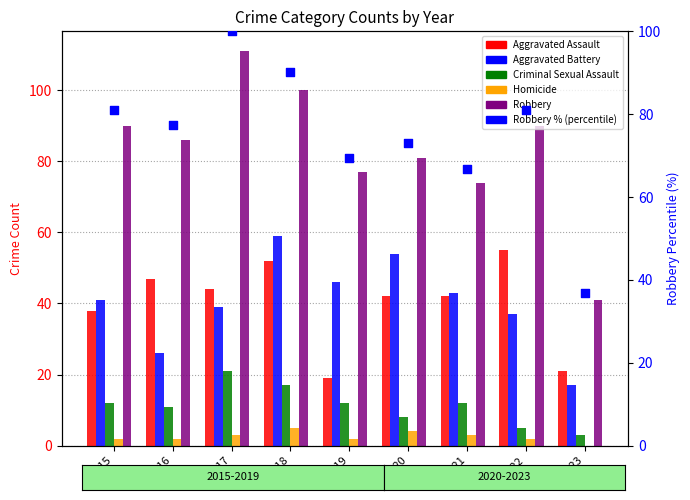

Is the value of Aggravated Assault at 2022 greater than the value of Robbery at 2020?

No